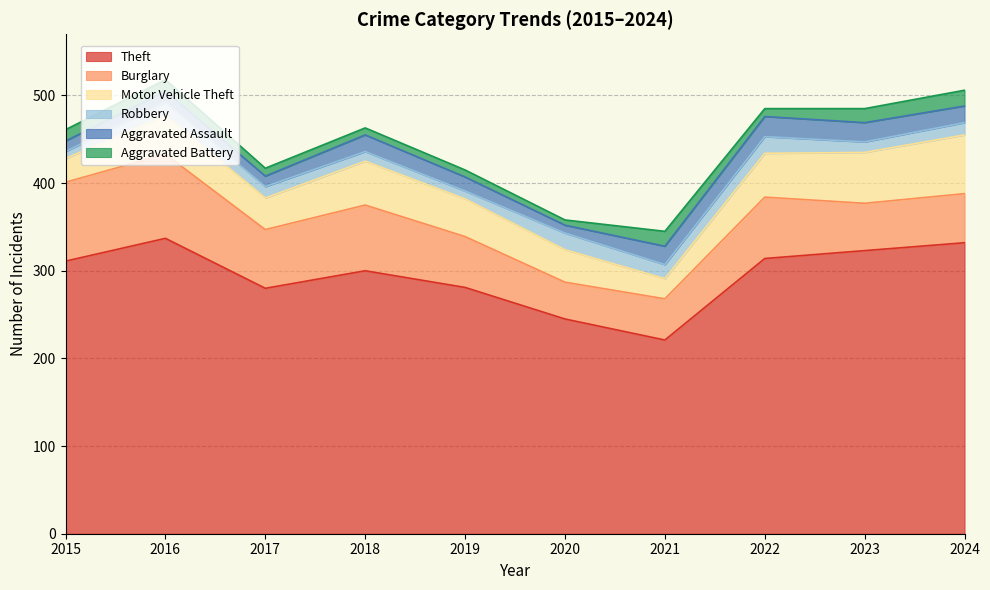

Between 2019 and 2023, which series saw the biggest shift?

Theft